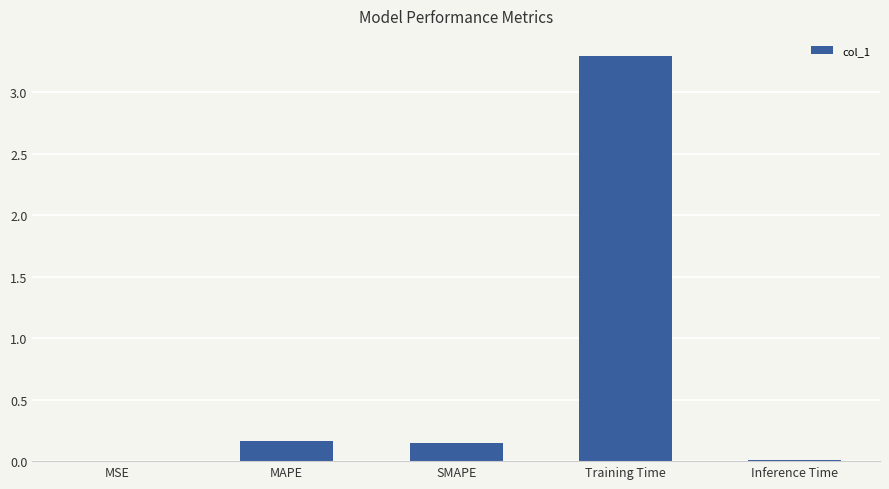

How many data points does each series have?

5